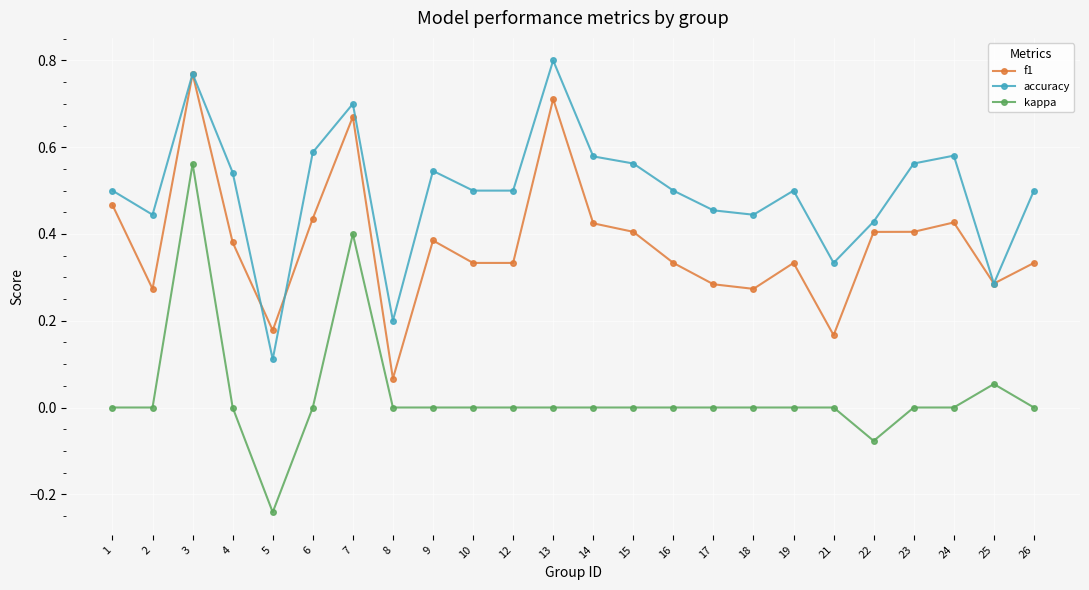

How many lines are shown in the chart?

3